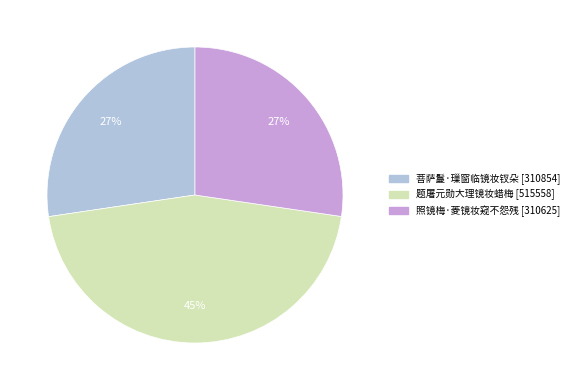

What is the ratio of the value at 菩萨鬘·璅窗临镜妆钗朵 to the value at 照镜梅·菱镜妆窥不怨残?

1.0